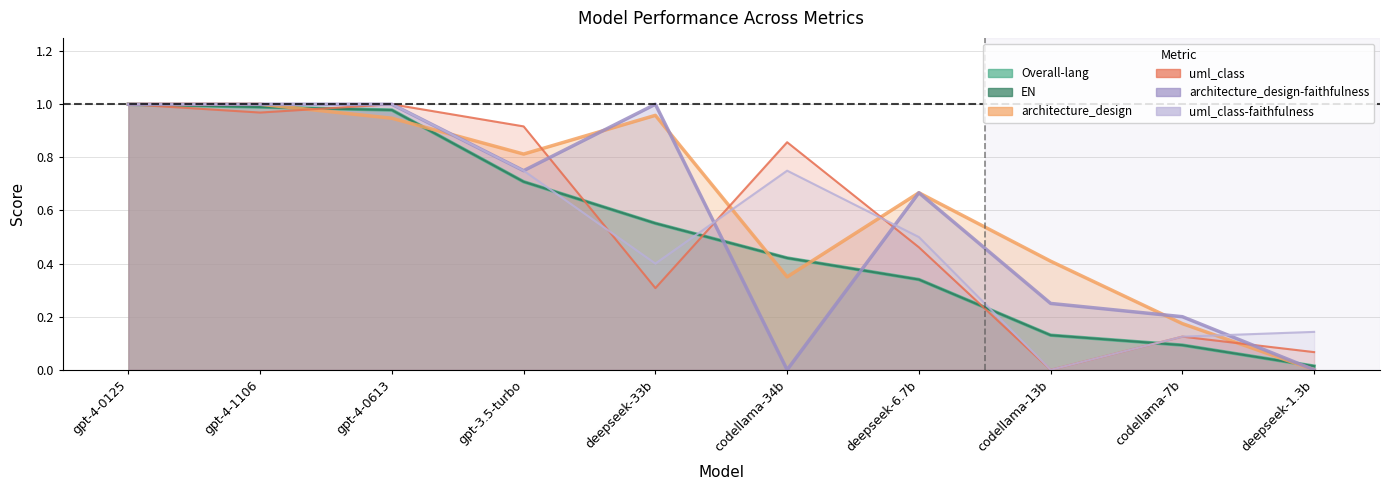

Which category has the lowest value in the EN series?

deepseek-1.3b